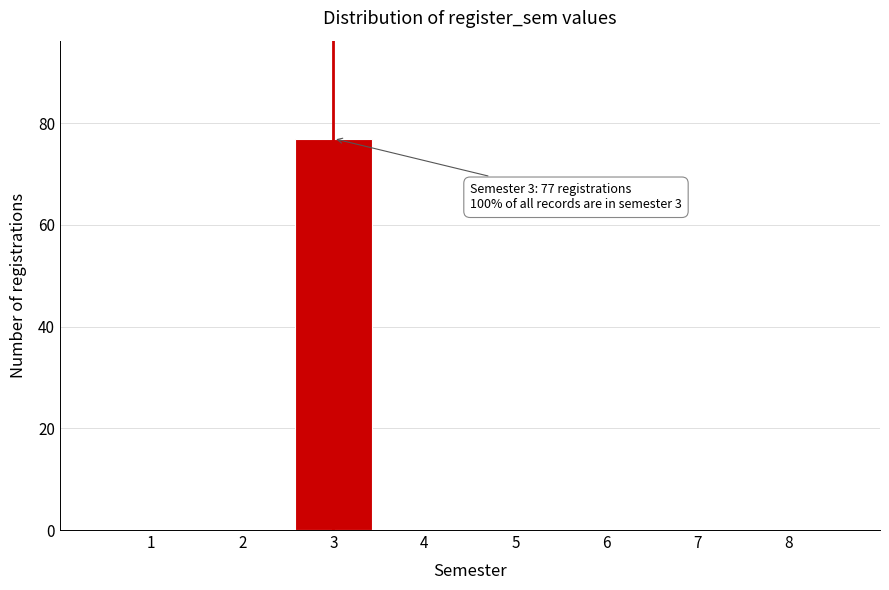

Reading right to left, transcribe all the data shown in this chart.

8=0	7=0	6=0	5=0	4=0	3=77	2=0	1=0